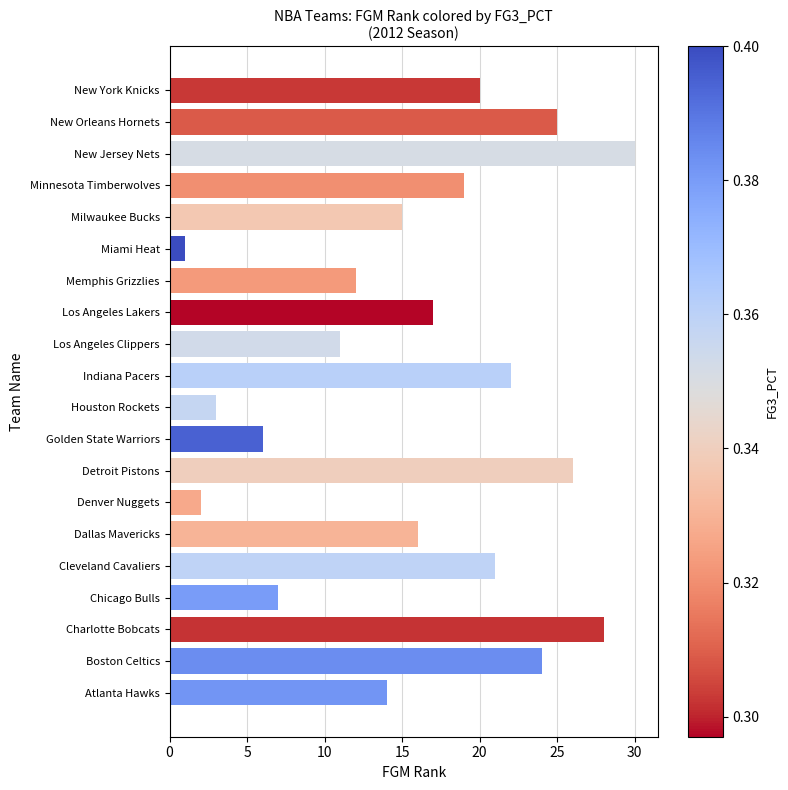

Count the number of data series in this chart.

1